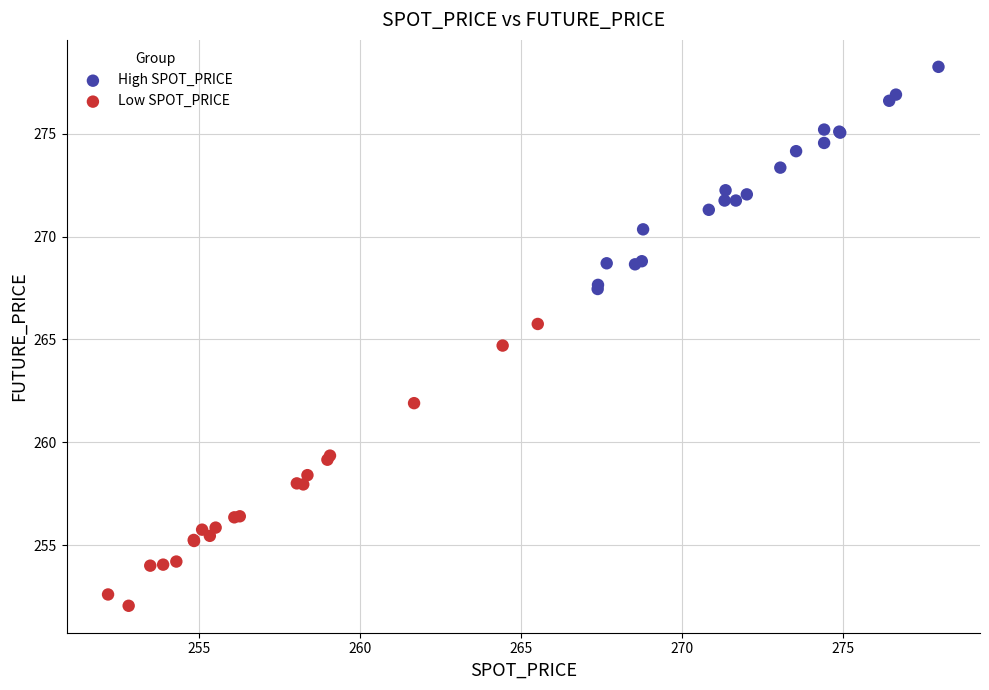

Which series contains the lowest Y value?

Low SPOT_PRICE